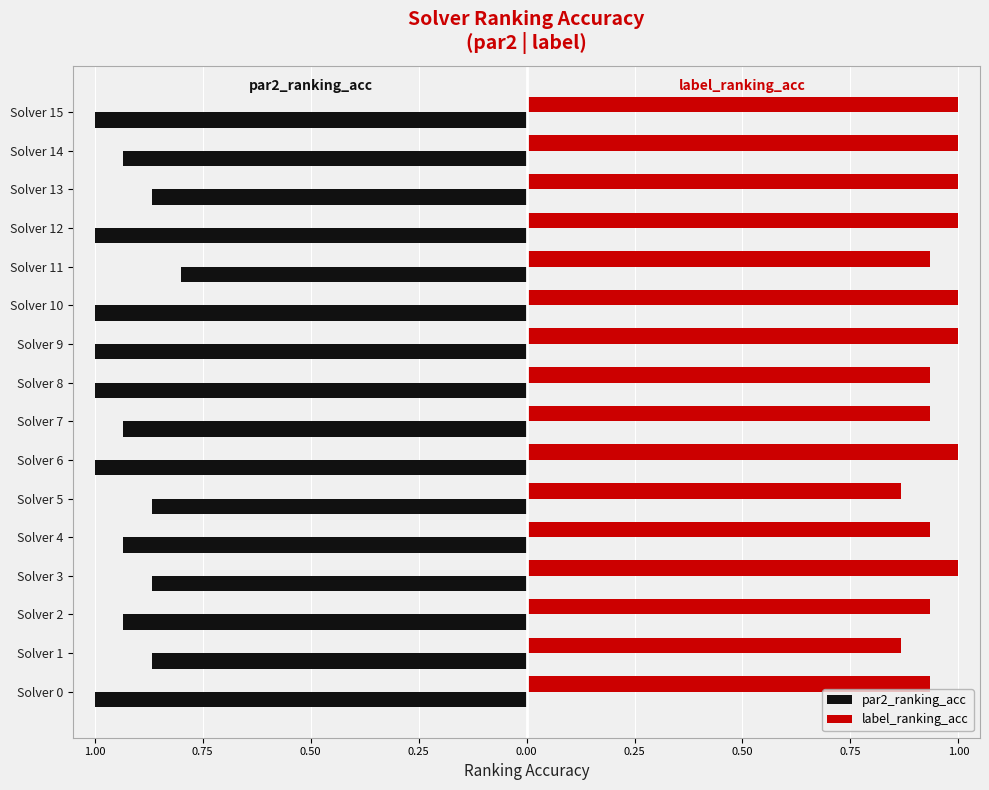

What are all the series names shown in the legend?

par2_ranking_acc, label_ranking_acc